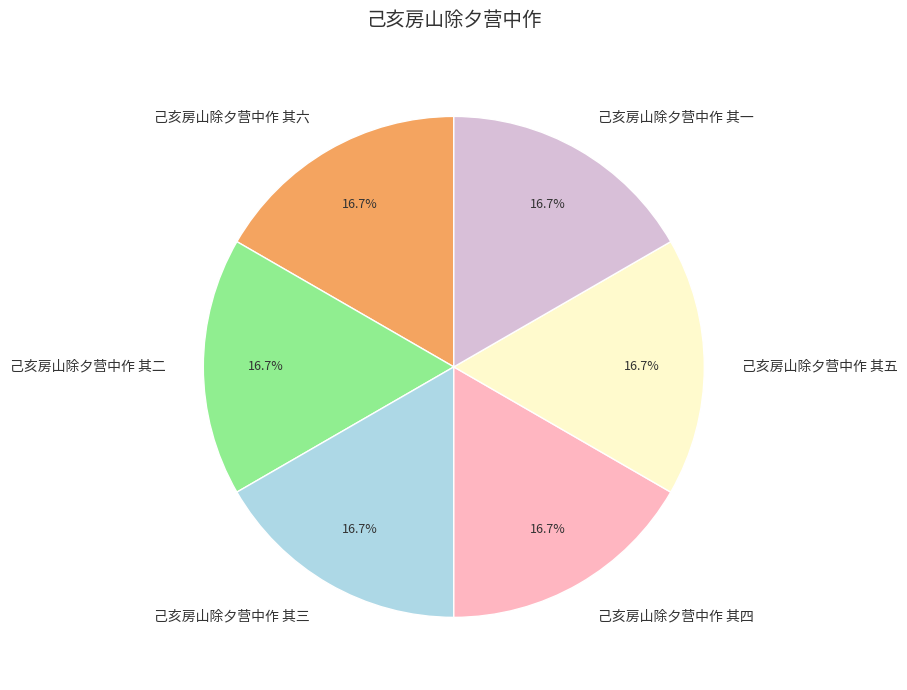

Is 己亥房山除夕营中作 其二 the majority of the pie?

No